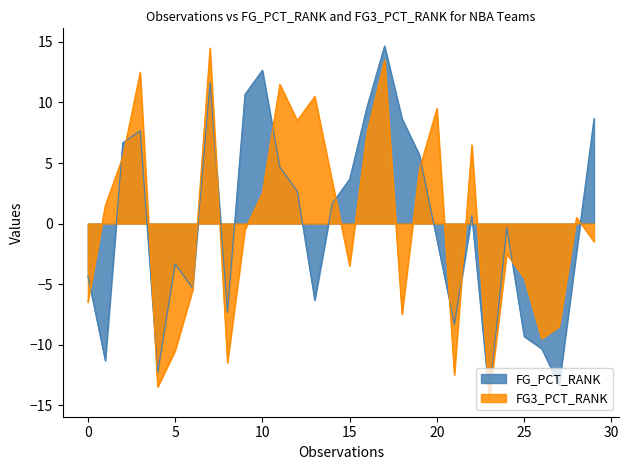

What is the total value across all series at 0?

-10.8